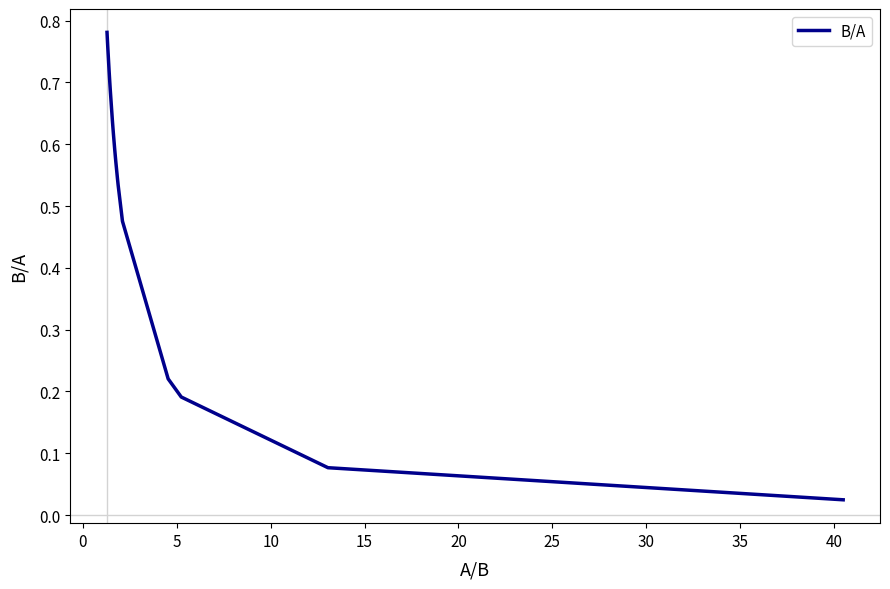

True or false: the data has more than 1 interior local peaks.

False